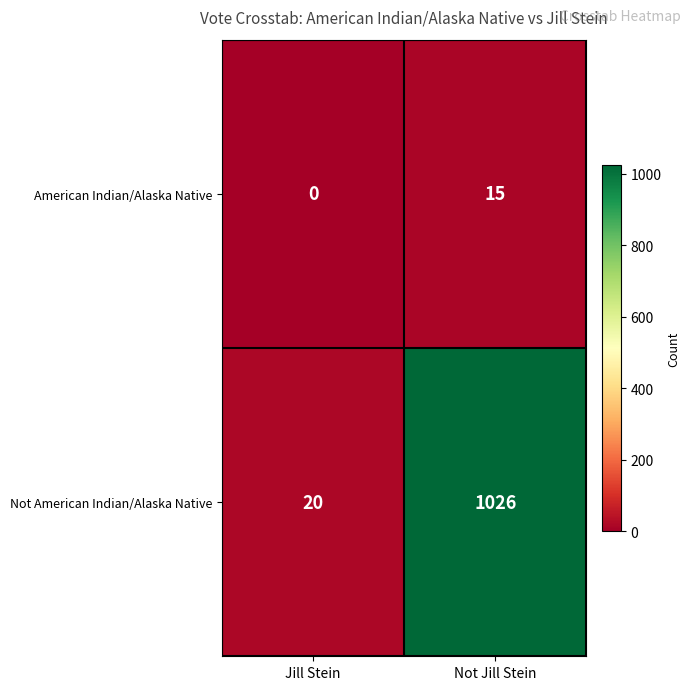

Which series changed the most between Jill Stein and Not Jill Stein?

Not American Indian/Alaska Native